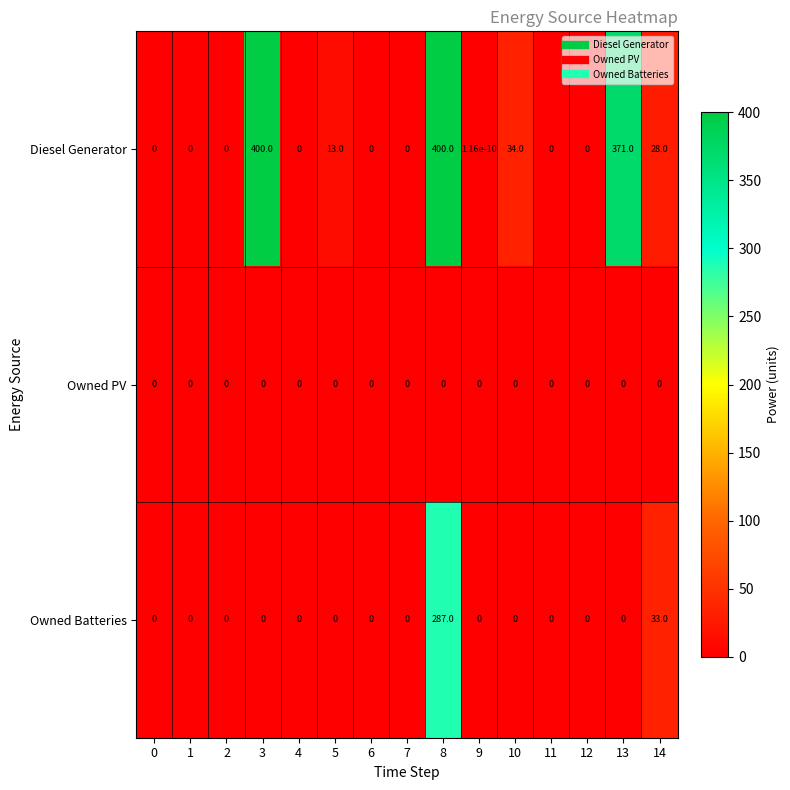

Rank the series by their average value, from lowest to highest.

Owned PV, Owned Batteries, Diesel Generator